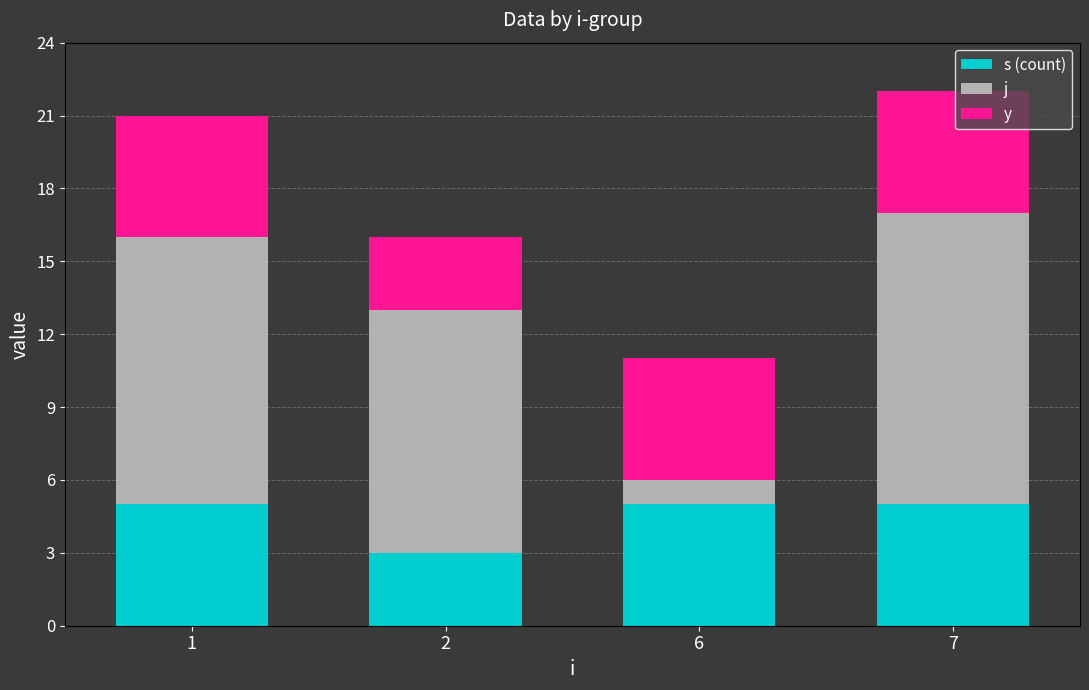

What is the minimum value for s (count)?

3